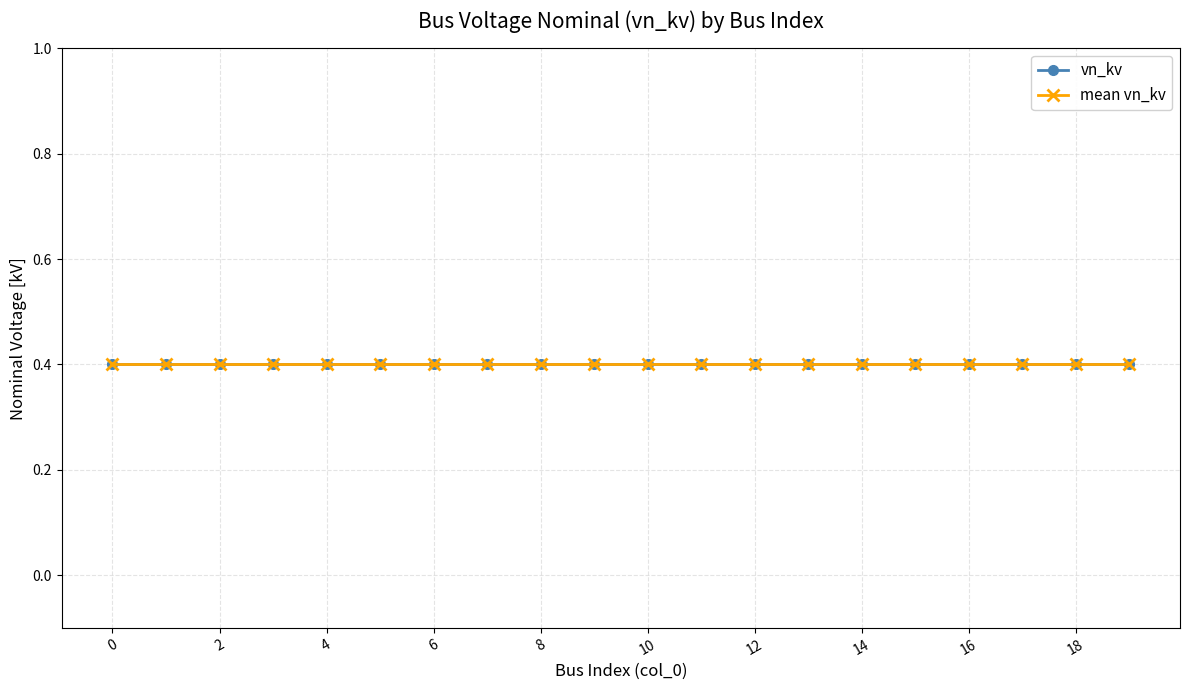

Between 7 and 12, which is larger?

7